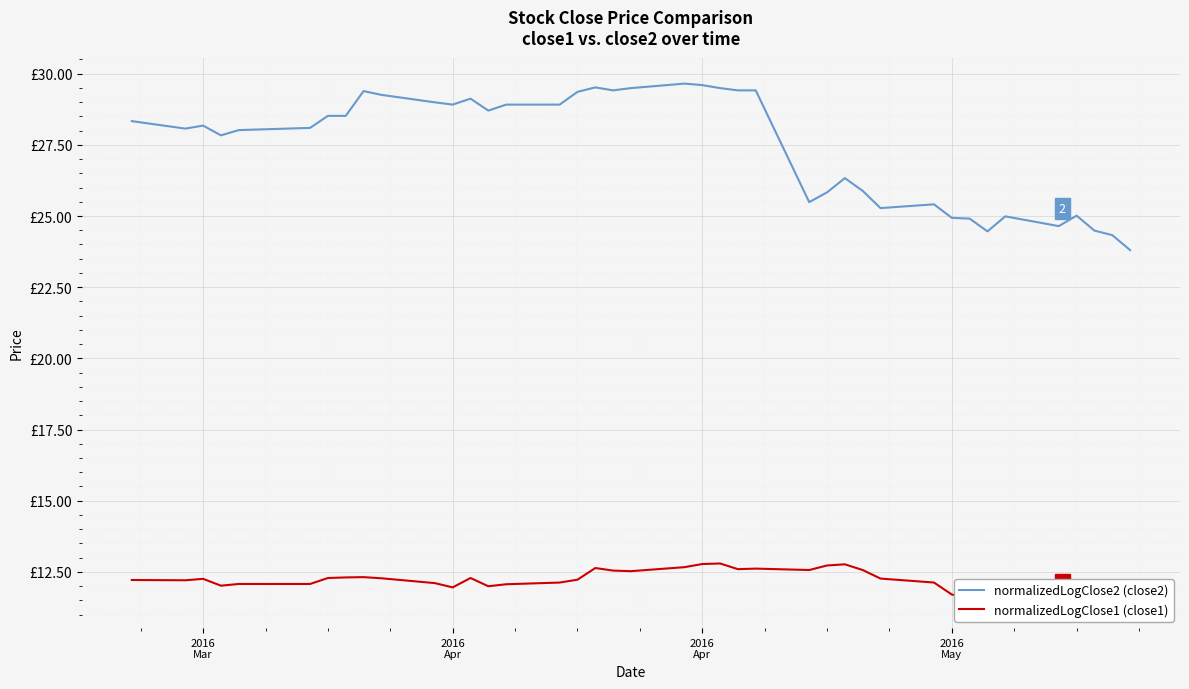

What is the sum of all normalizedLogClose1 (close1) values?

487.1